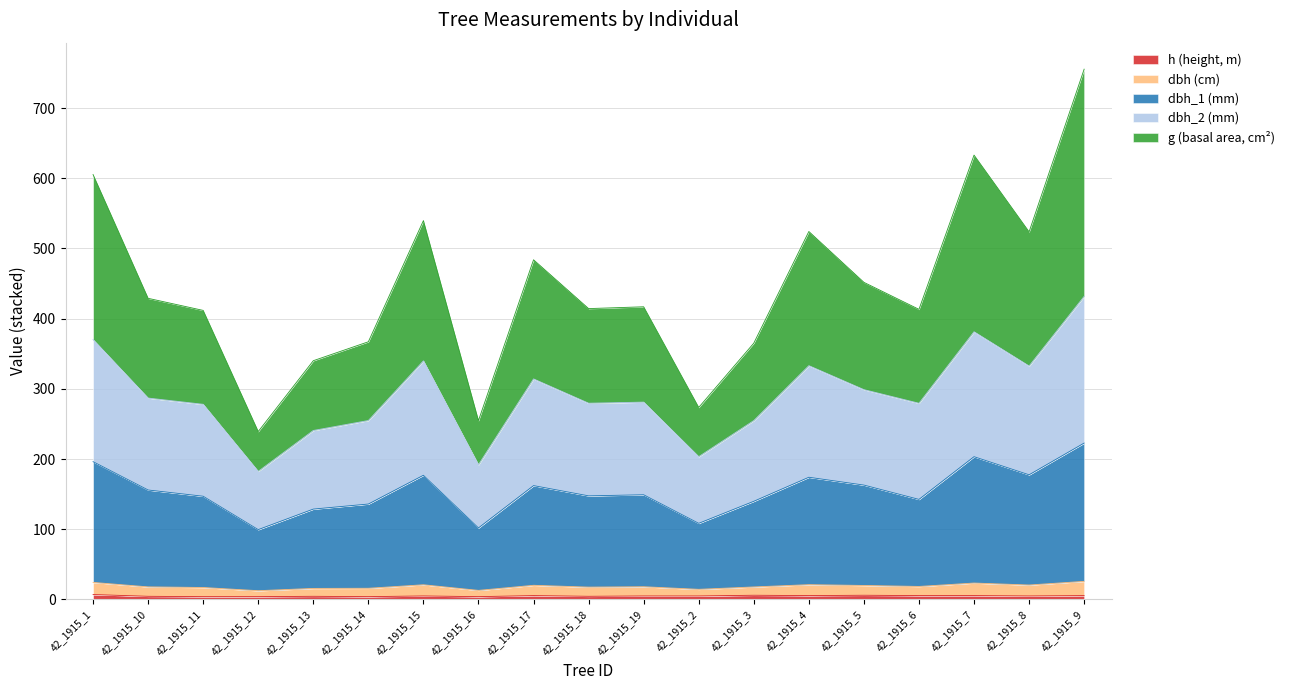

At which category is the sum across all series the highest?

42_1915_9